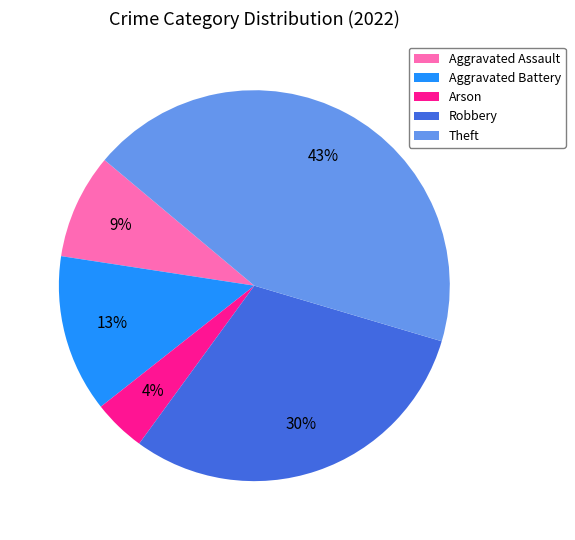

True or false: Robbery accounts for 38% of the total.

False